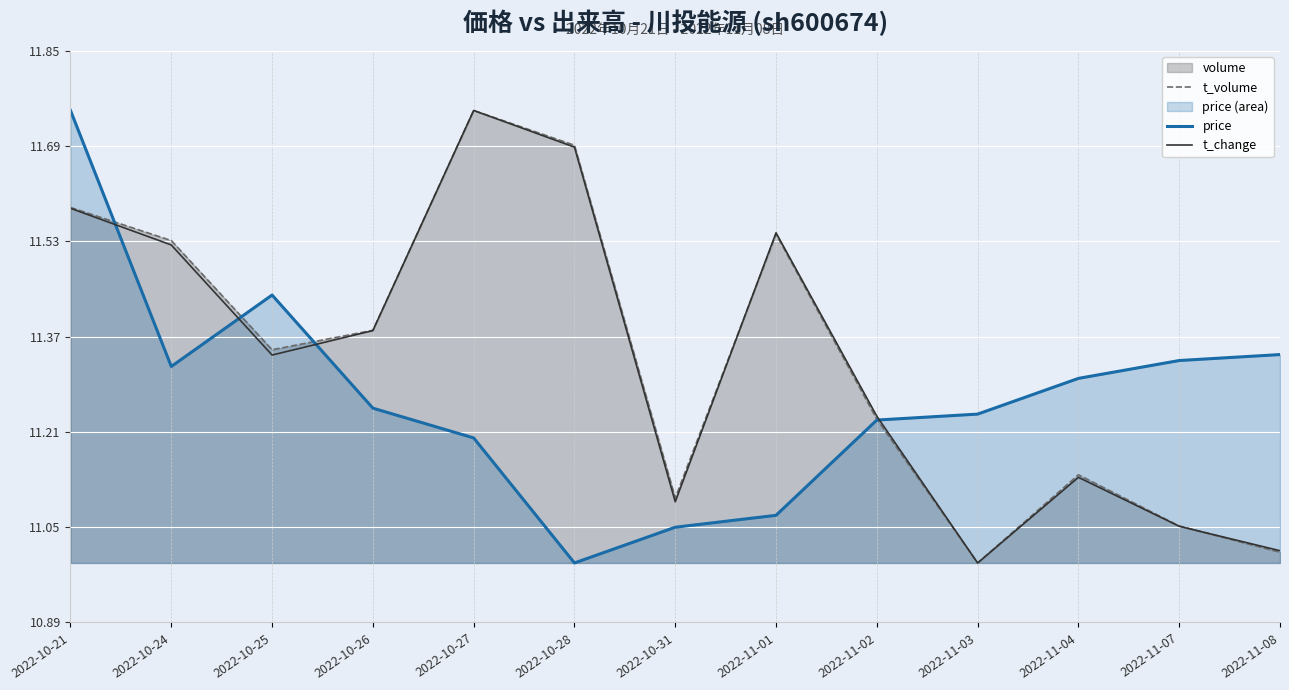

List the labels in order of t_change value, largest first.

2022-10-27, 2022-10-28, 2022-10-21, 2022-11-01, 2022-10-24, 2022-10-26, 2022-10-25, 2022-11-02, 2022-11-04, 2022-10-31, 2022-11-07, 2022-11-08, 2022-11-03